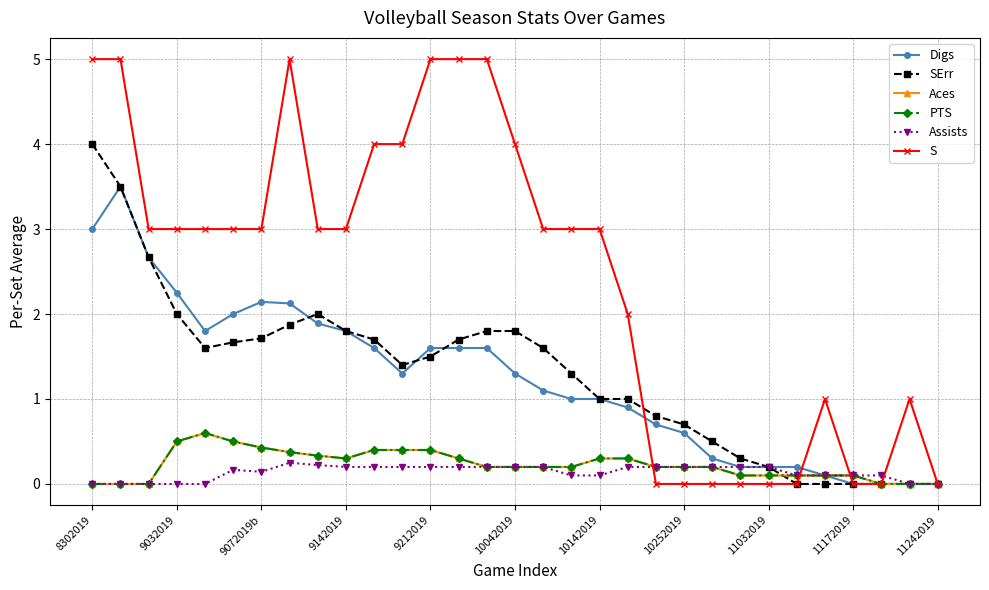

Does the chart have visible grid lines?

Yes